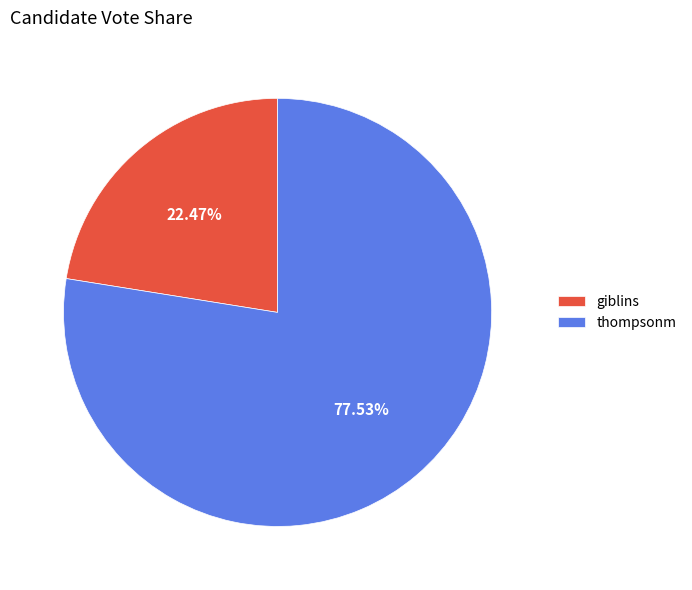

Is it true that thompsonm is 91% of the pie?

False